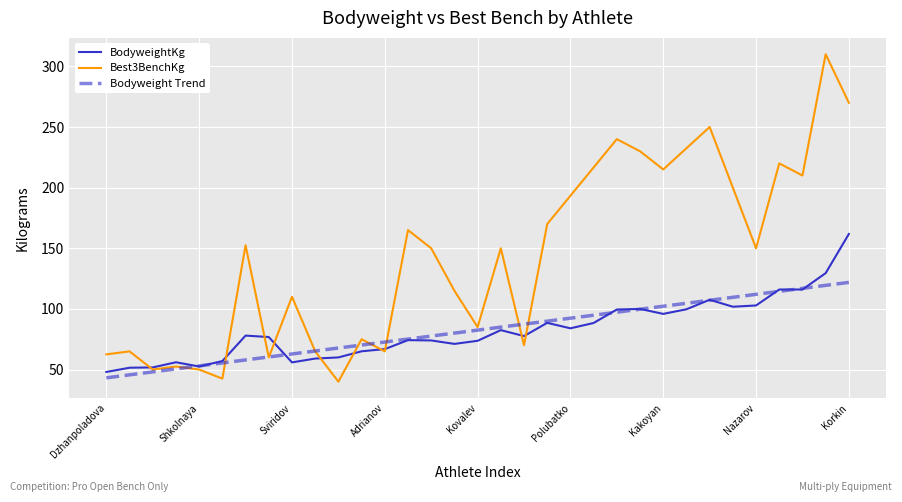

Between Kovalev and Rudnevskaya, which is larger?

Kovalev